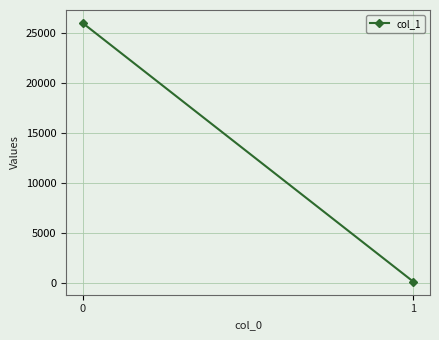

What is the greatest value displayed?

25973